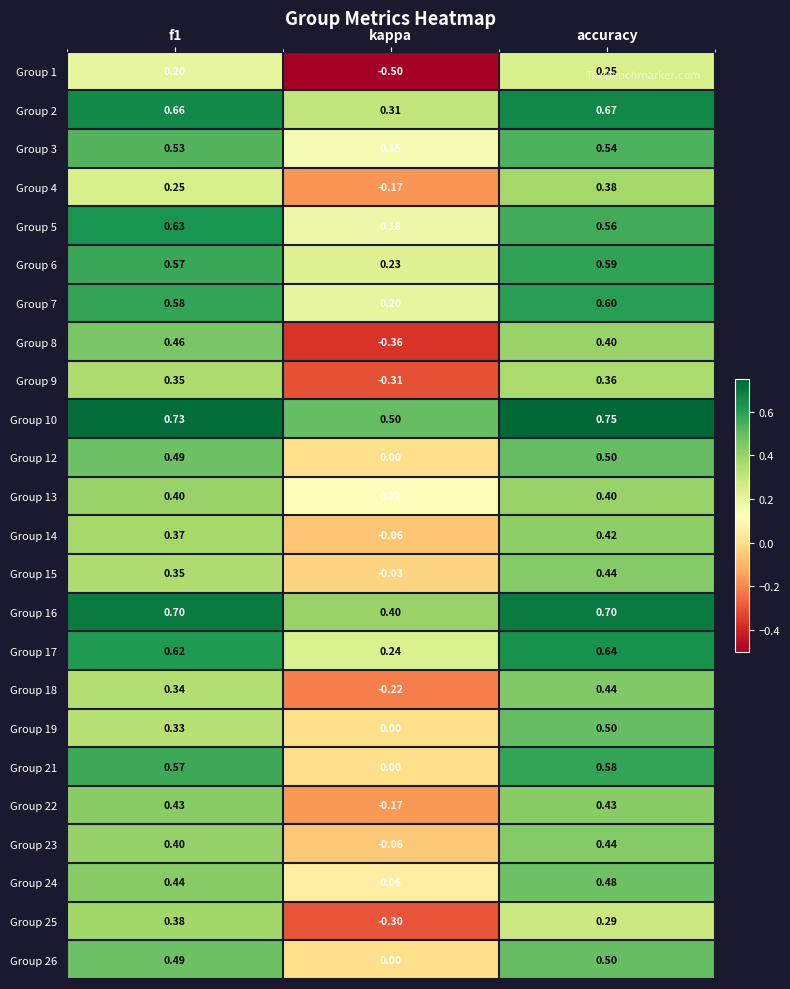

How many data points does each series have?

3